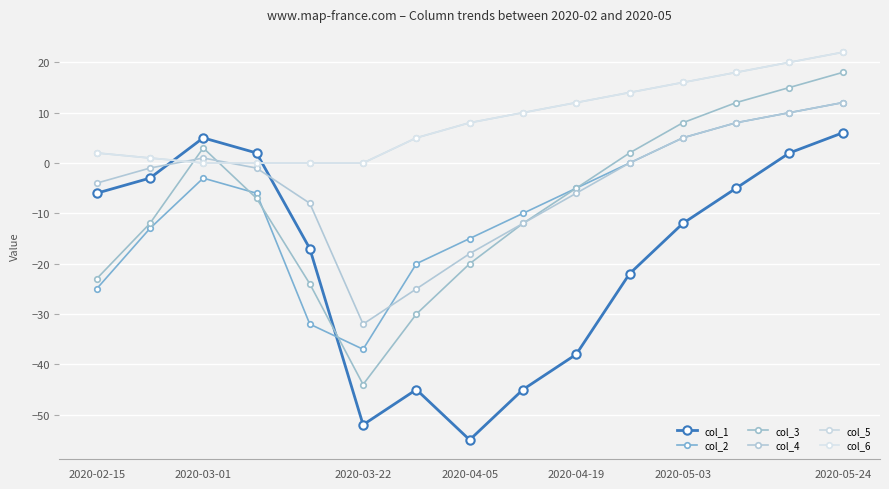

How many lines are shown in the chart?

6